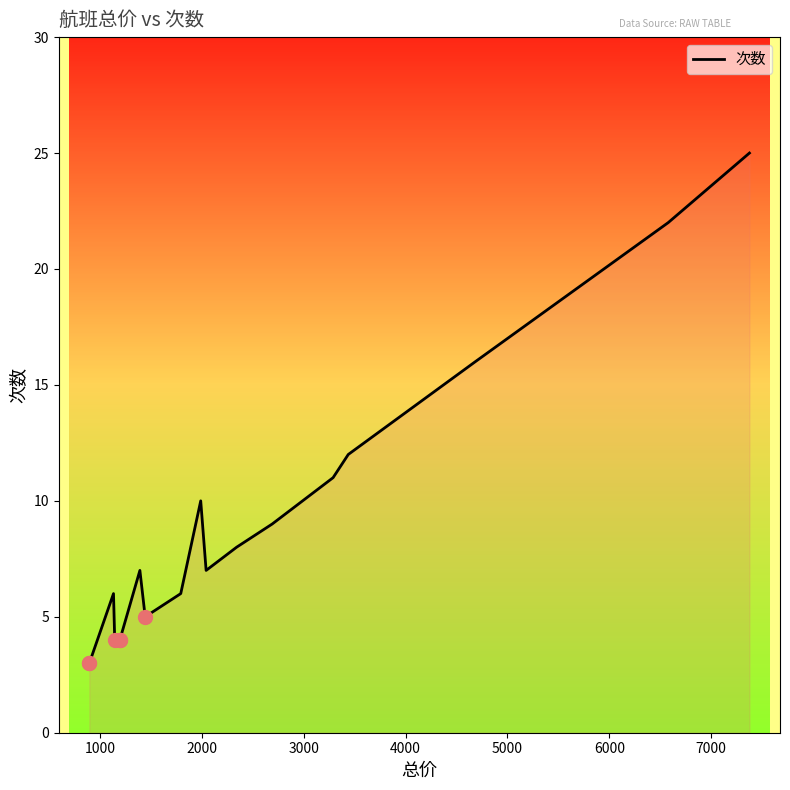

The chart shows a value of 5 at 1000. True or false?

False